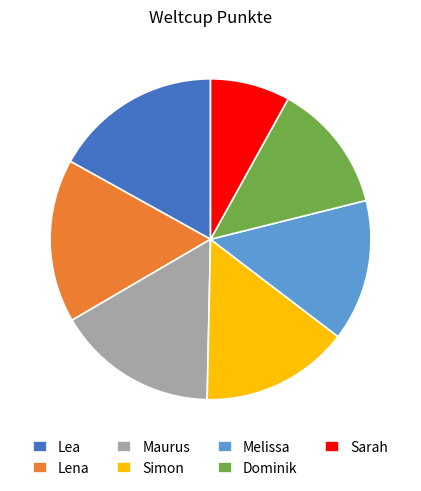

Is there a majority slice in this chart?

No